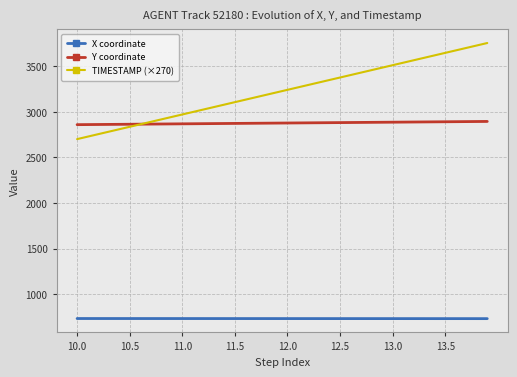

Which series has the largest range (max minus min)?

TIMESTAMP (×270)